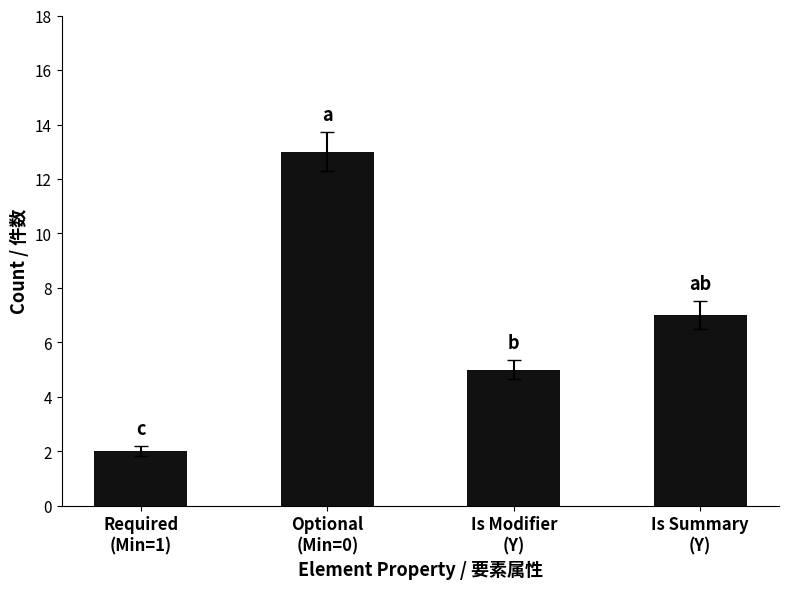

What is the label of the 1st bar from the right?

Is Summary
(Y)